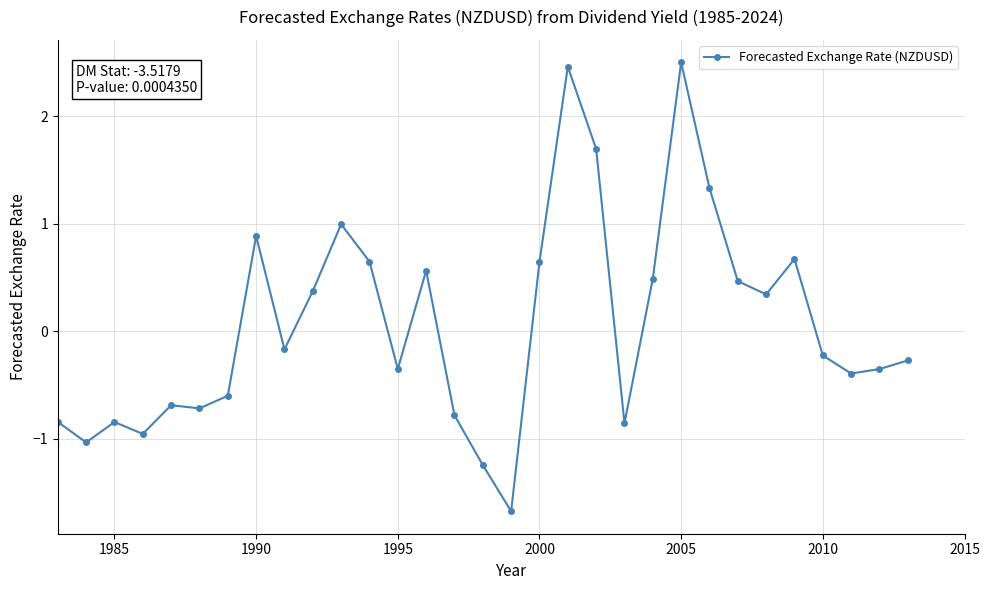

What is the difference between the maximum and minimum values?

4.2